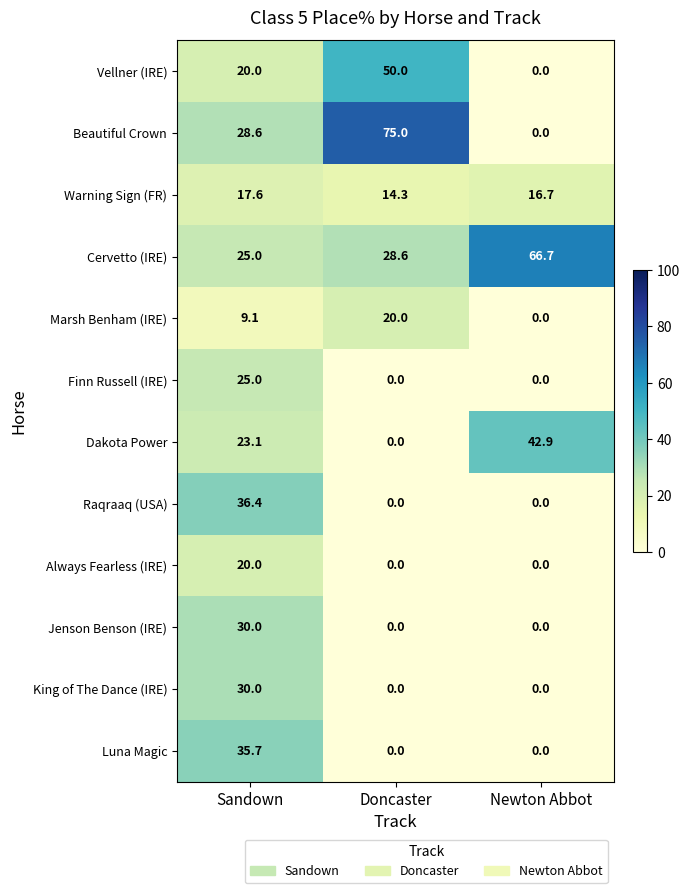

What value does the Beautiful Crown series have at Doncaster?

75.0